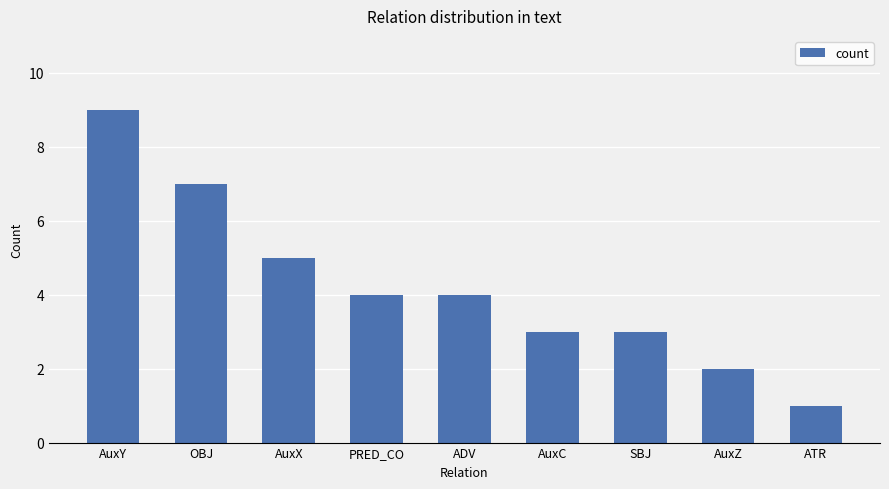

What is the label of the 5th bar from the right?

ADV